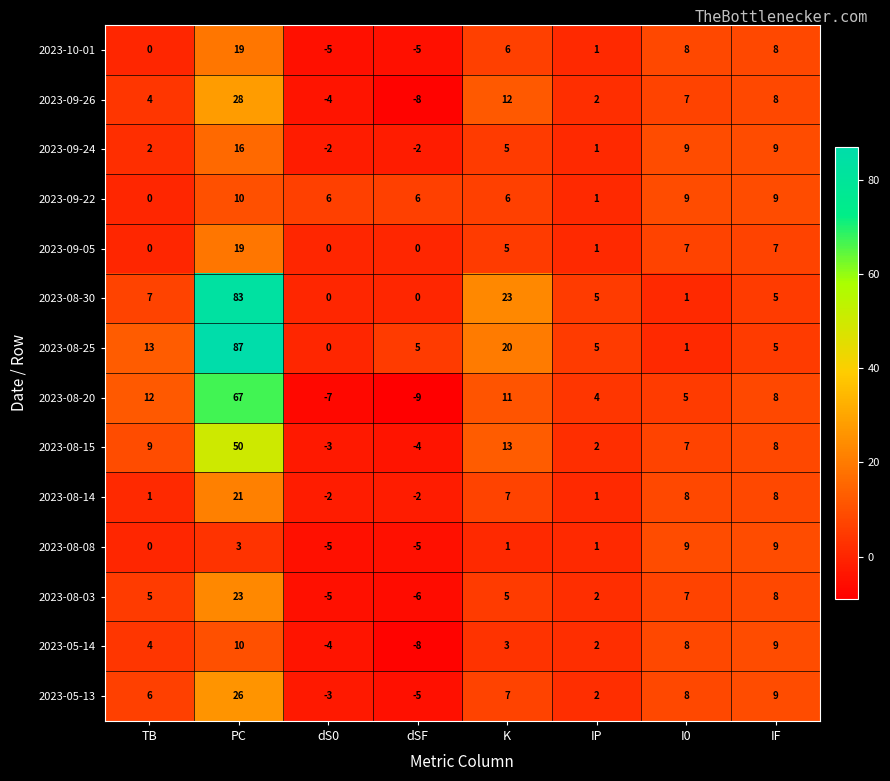

Rank the categories by 2023-05-14 value from highest to lowest.

PC, IF, I0, TB, K, IP, dS0, dSF